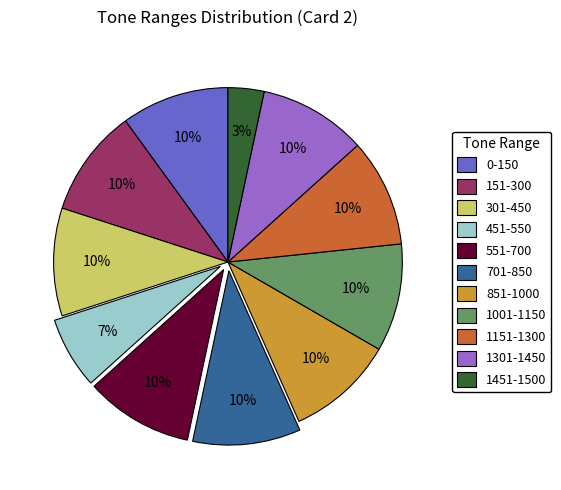

Count the number of slices in the pie.

11